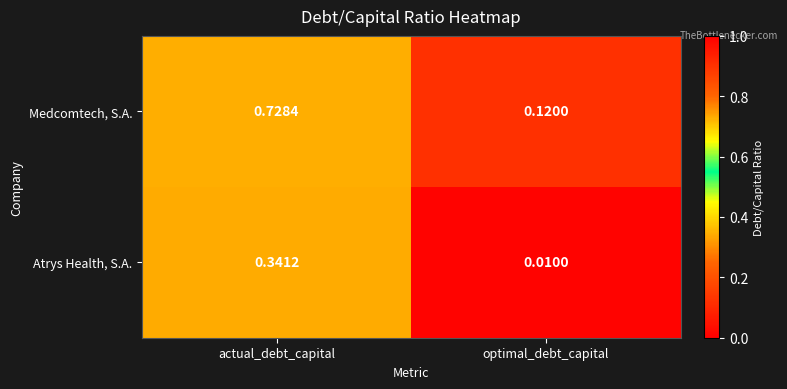

Which series has the widest spread of values?

Medcomtech, S.A.